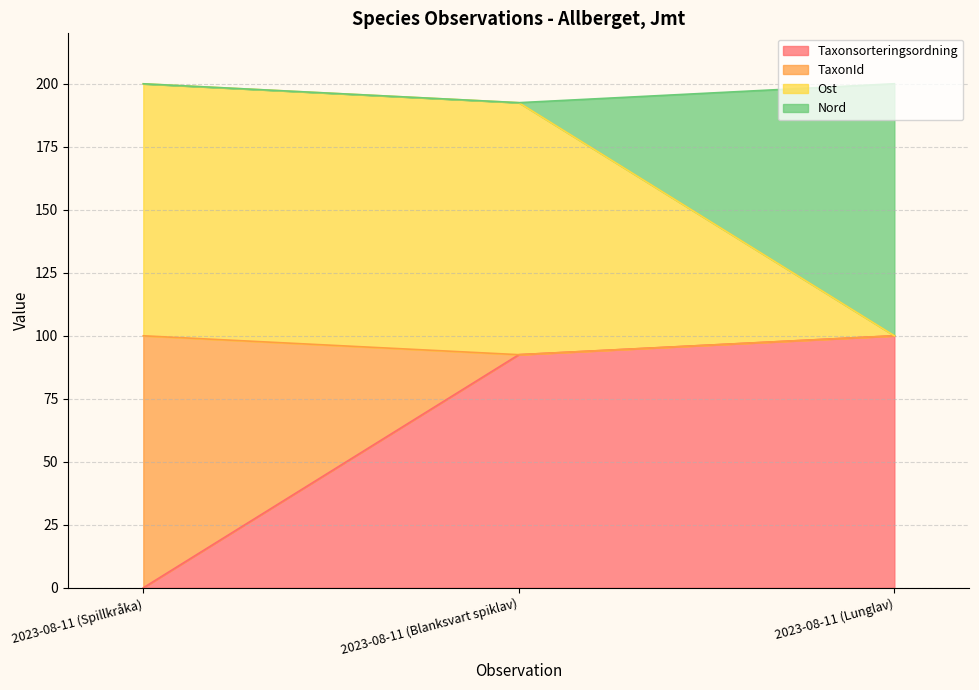

Between 2023-08-11 (Spillkråka) and 2023-08-11 (Blanksvart spiklav), which series saw the biggest shift?

Taxonsorteringsordning